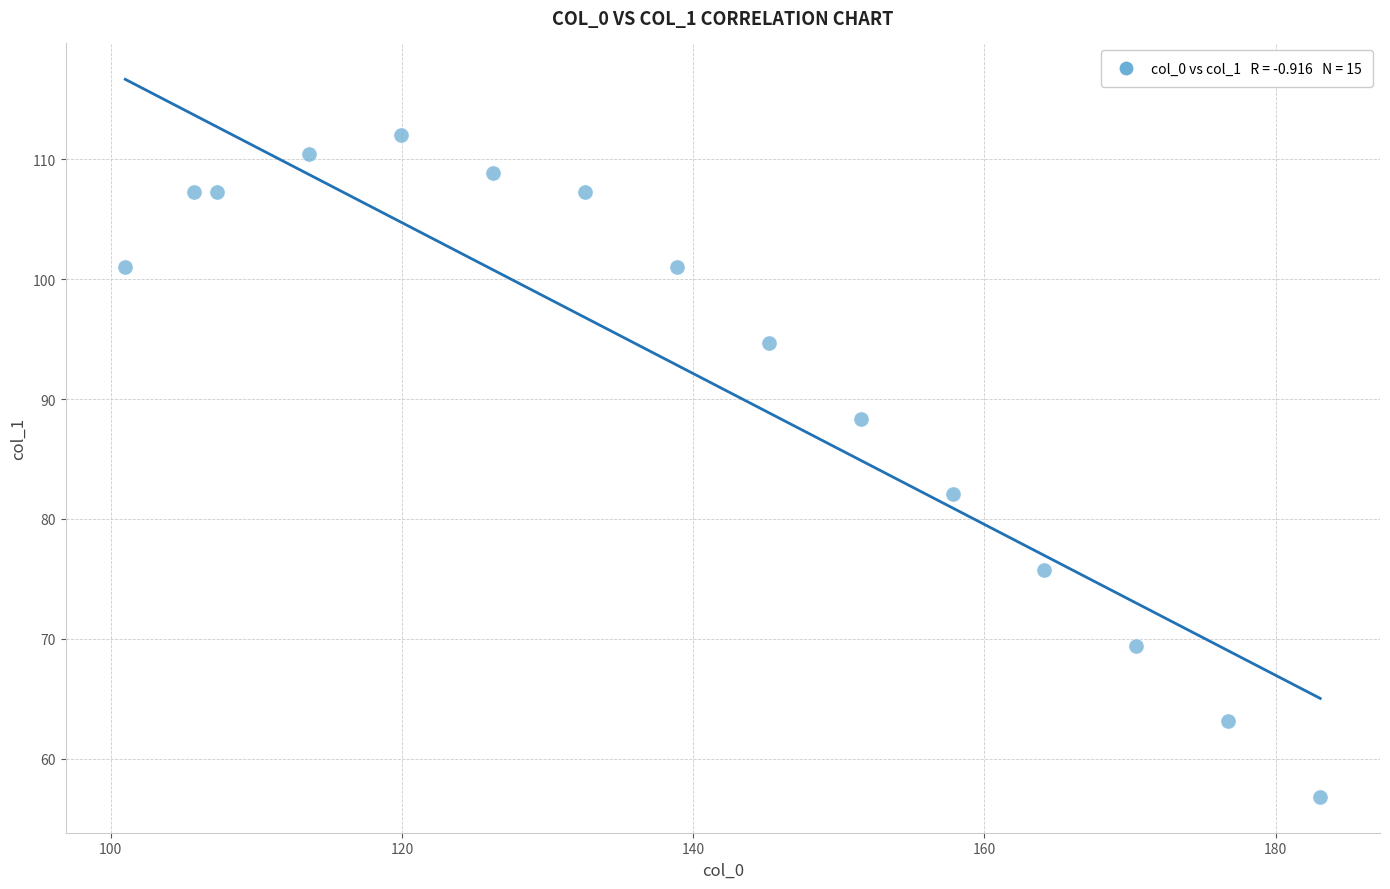

What Y value in the scatter plot is closest to 84?

82.1